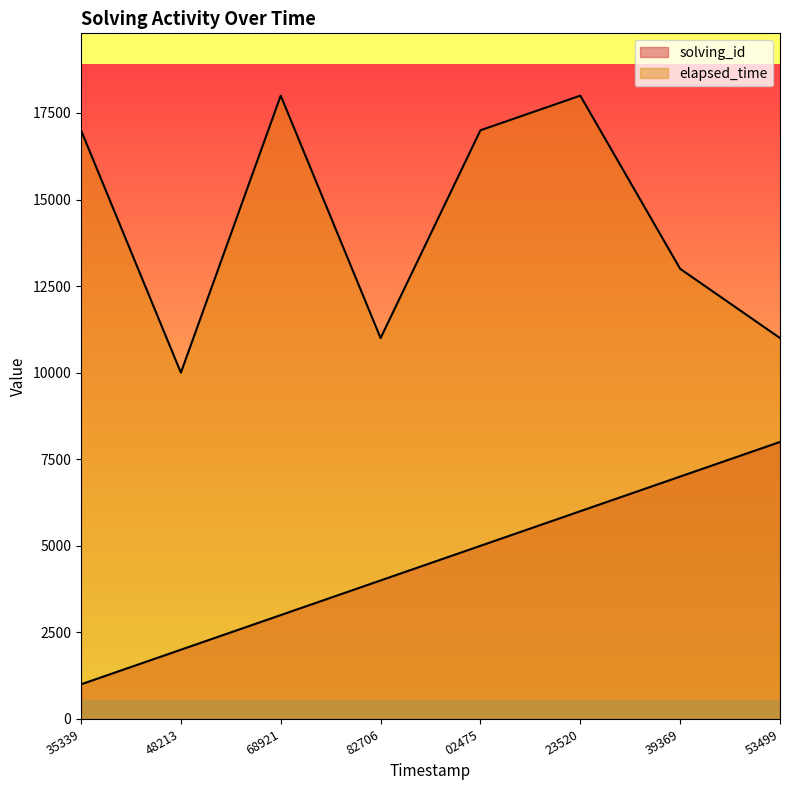

True or false: elapsed_time and solving_id cross at least once.

False